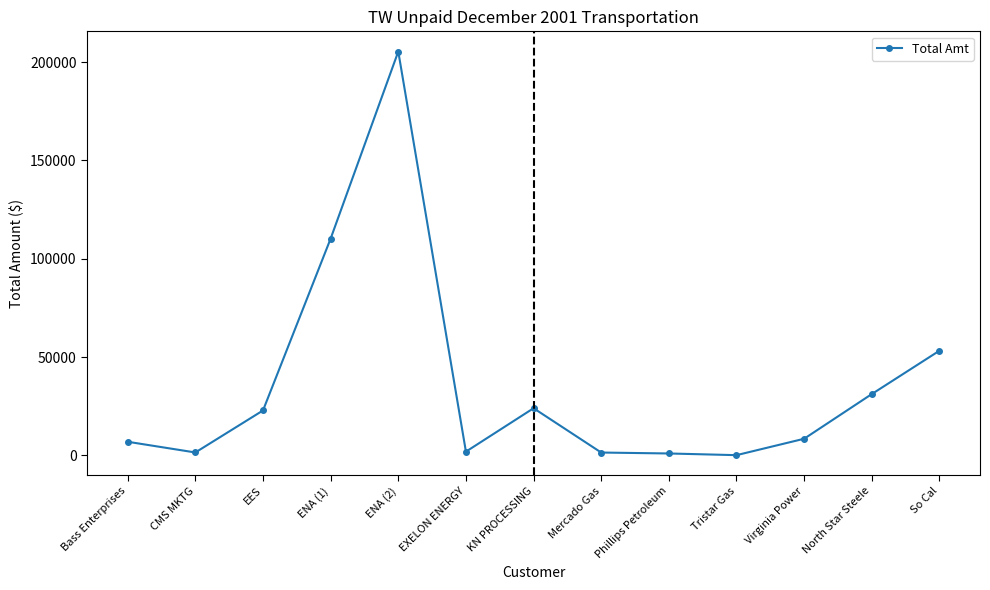

What is the maximum value shown in the chart?

205344.0